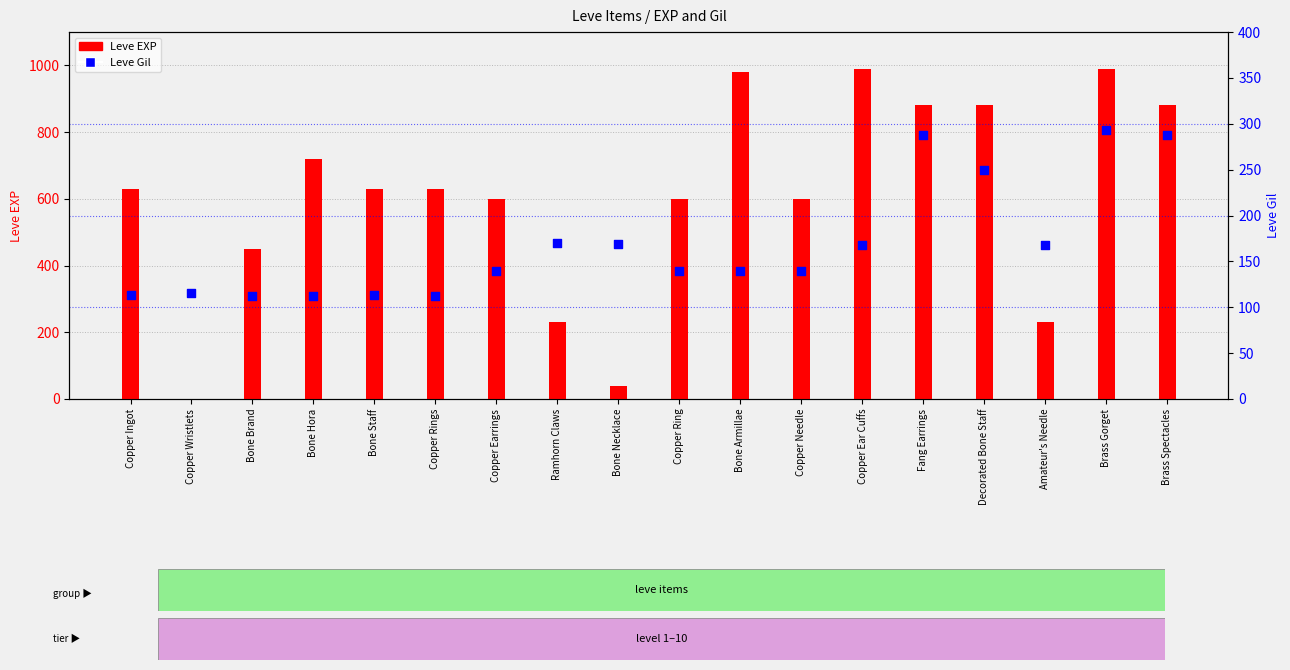

Is the value of Leve EXP at Copper Rings greater than the value of Leve Gil at Copper Ear Cuffs?

Yes